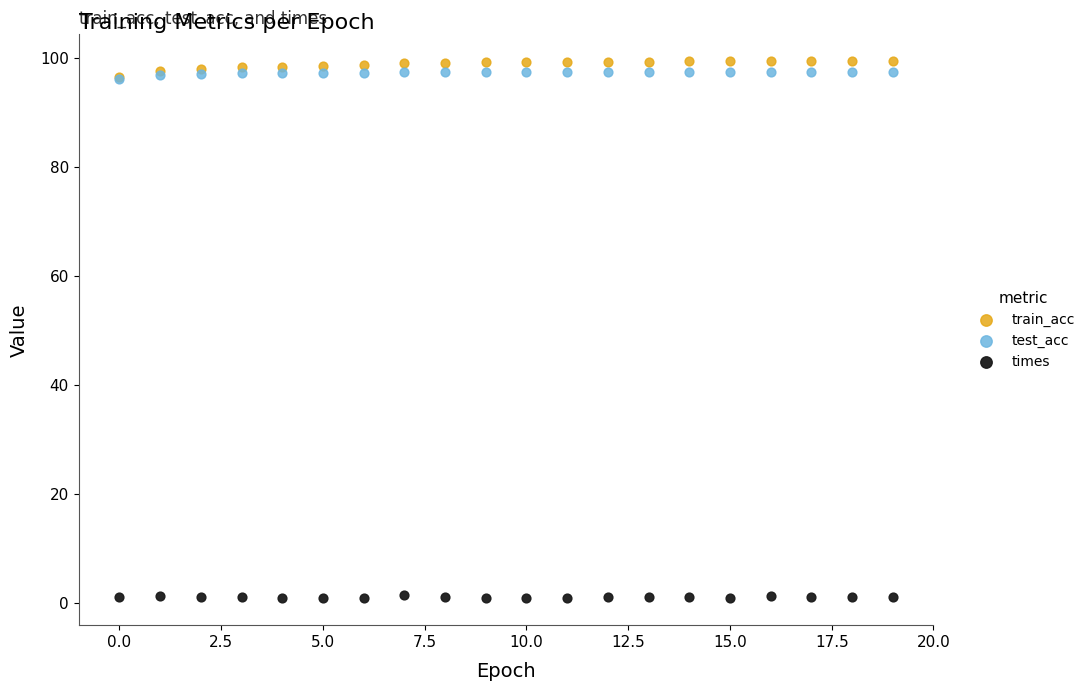

What are all the series names shown in the legend?

train_acc, test_acc, times